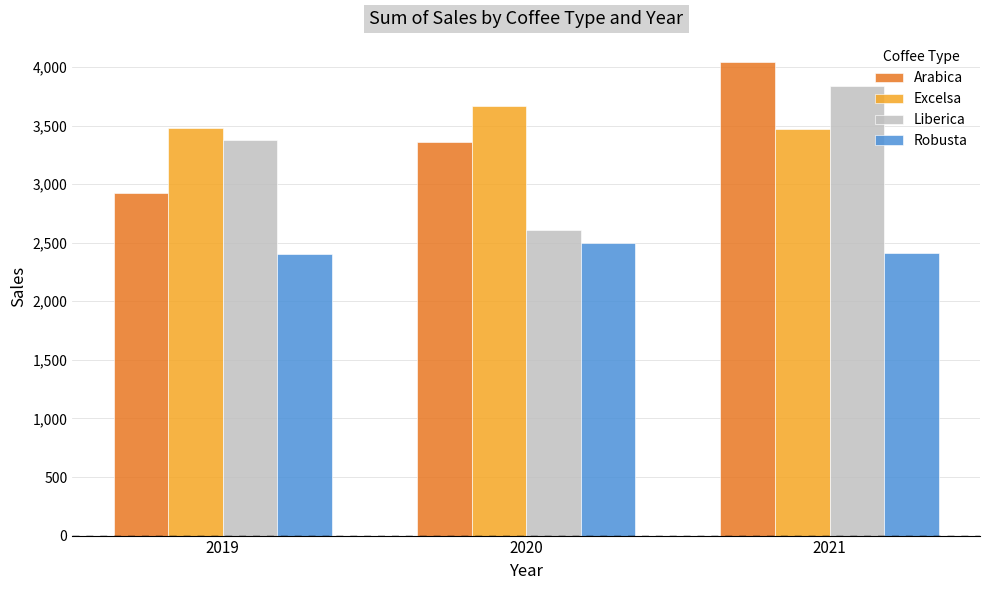

Is it true that Excelsa equals 6055.4 at 2021?

False